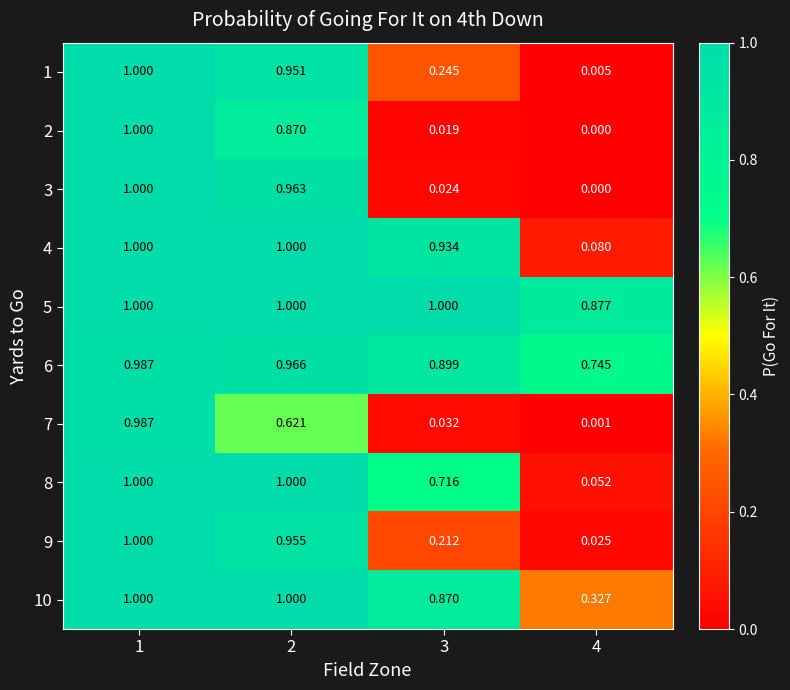

At which category is the sum across all series the highest?

1